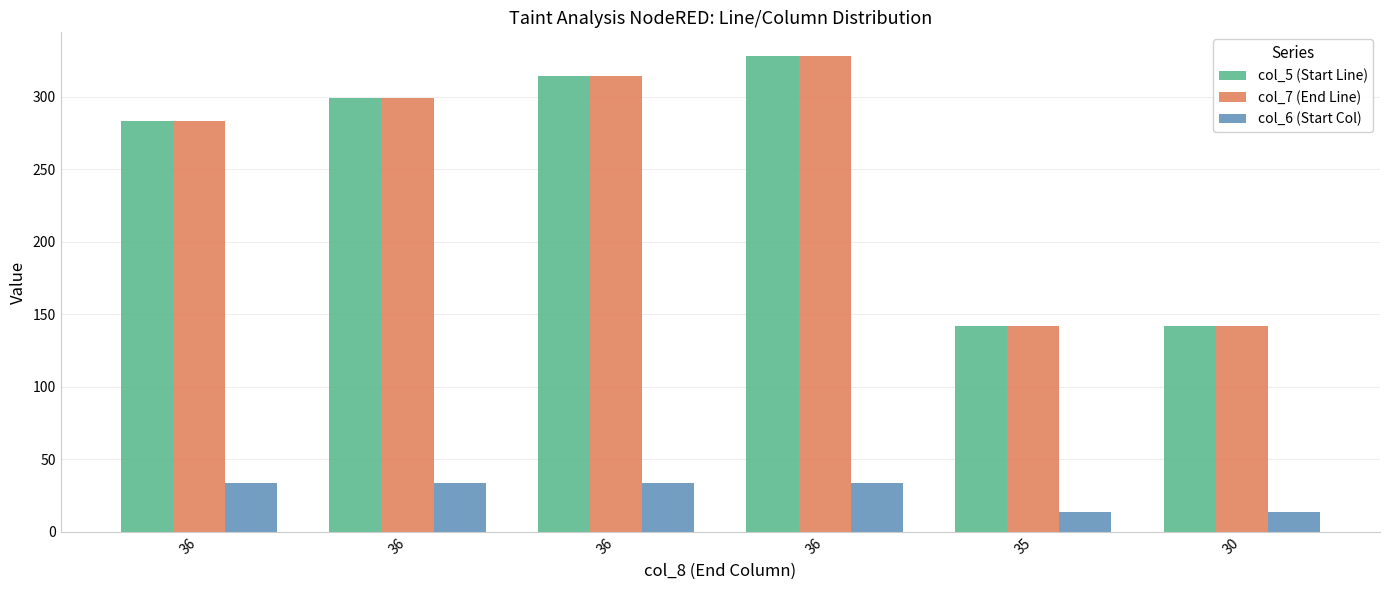

What is the value of the col_5 (Start Line) bar at the 5th from the left?

142